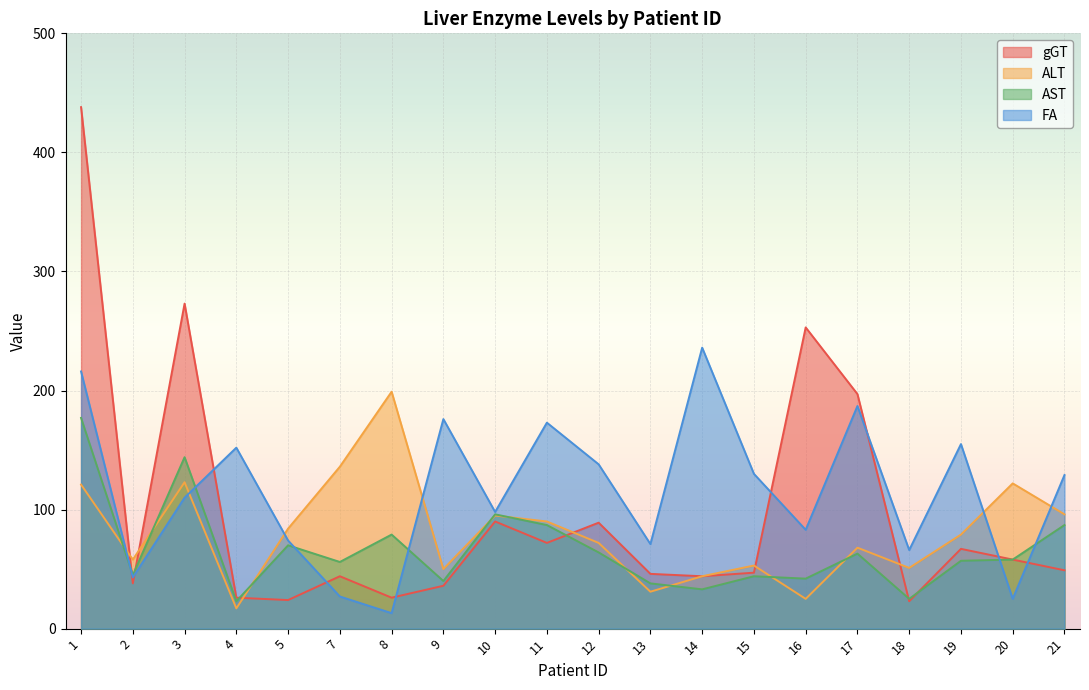

How many lines are shown in the chart?

4